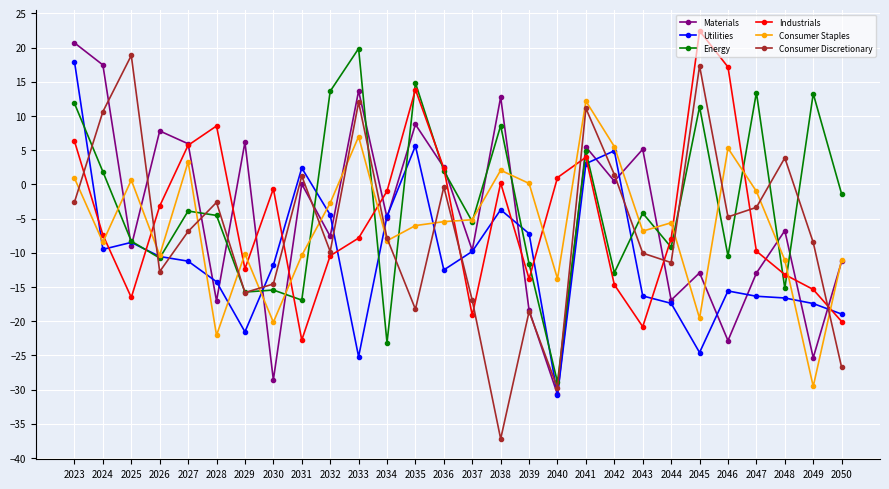

Is the value of Consumer Staples at 2049 greater than the value of Consumer Discretionary at 2028?

No